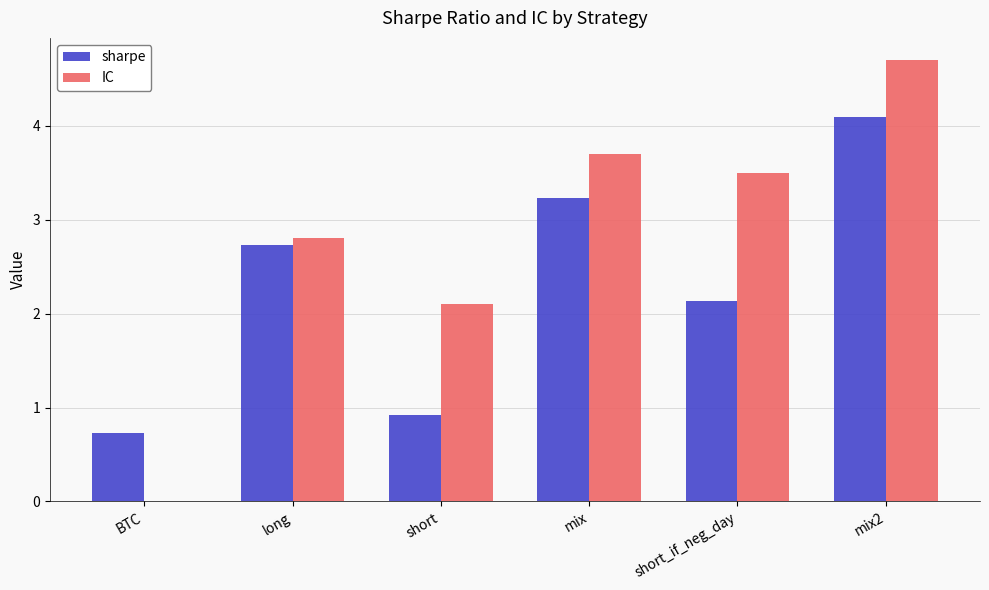

Does the chart contain stacked bars?

No